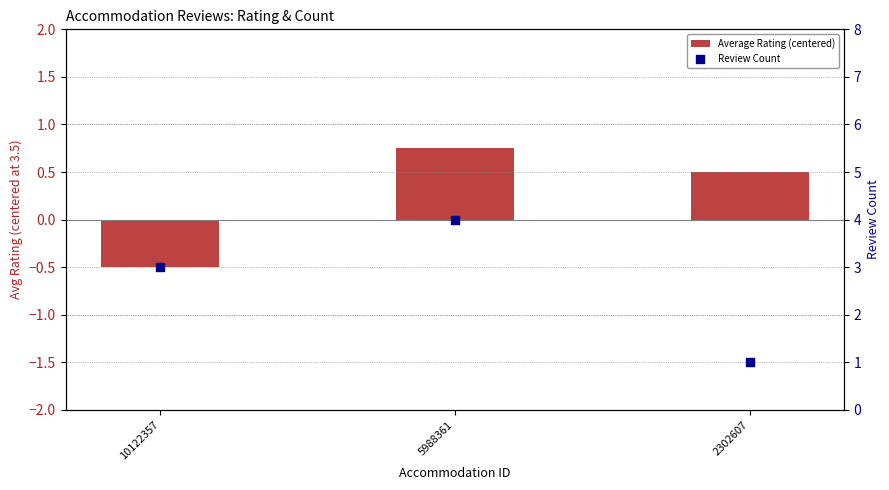

Which series has the largest Y range (max minus min)?

Review Count